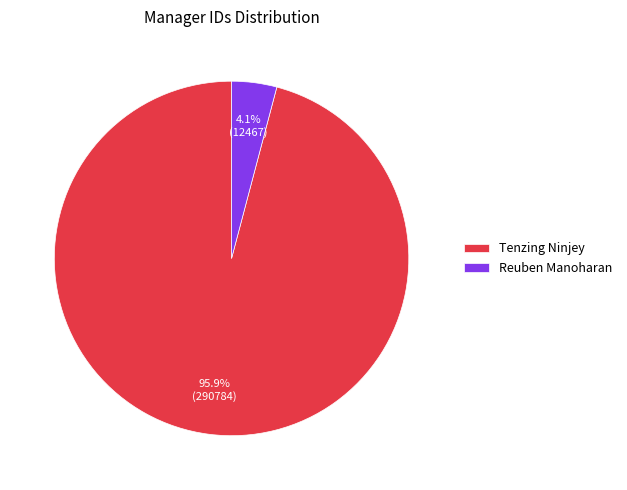

Do Tenzing Ninjey and Reuben Manoharan together represent more than half of the pie?

Yes